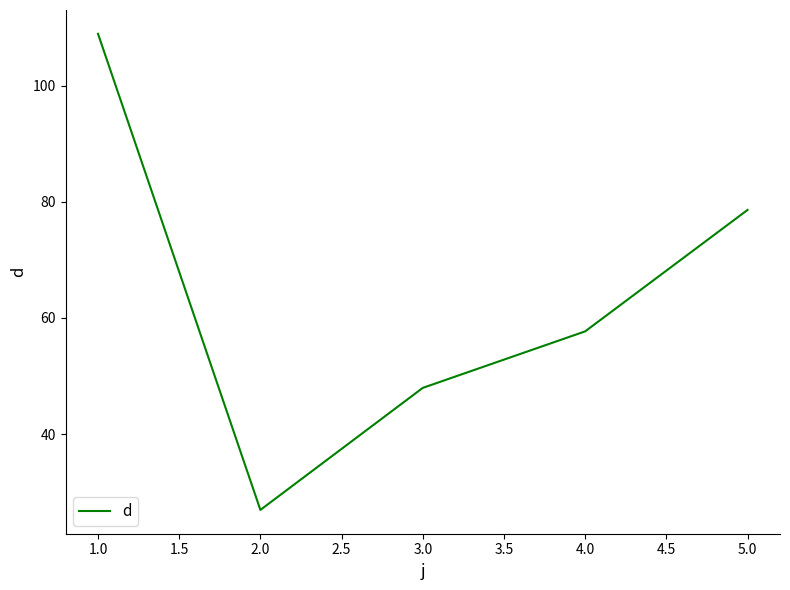

How many interior local valleys (lower than both neighbors) does the data have?

1